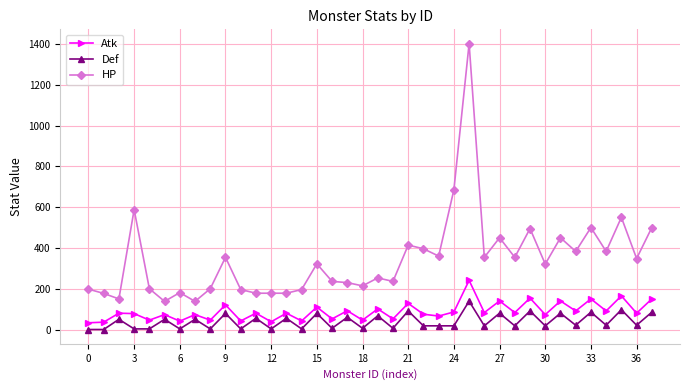

How many data points in Def are less than 21?

18